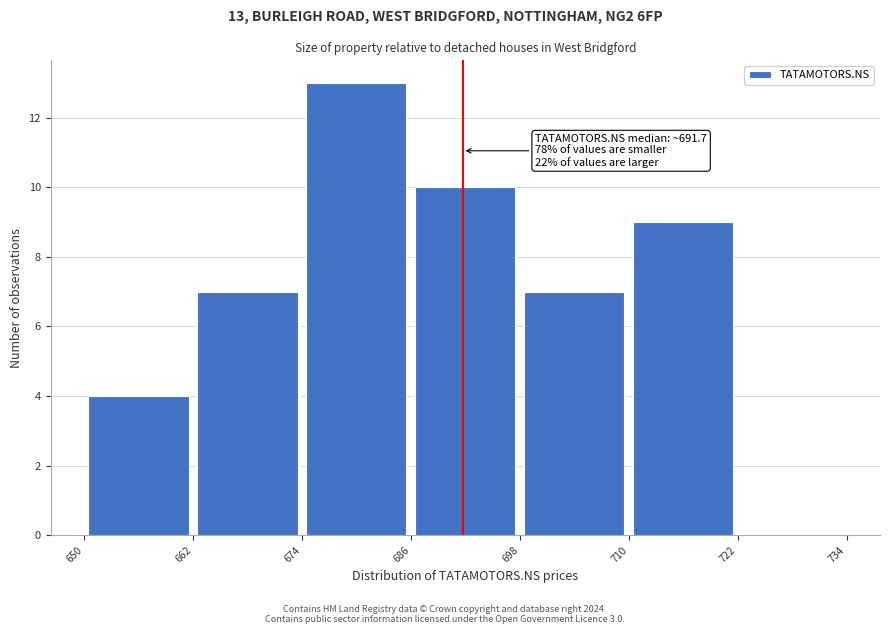

Over which range of the x-axis is the bar tallest?

674 to 686